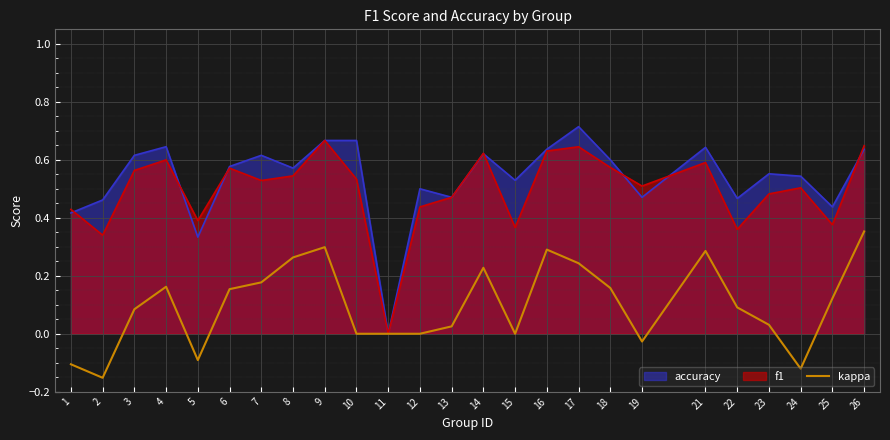

Which series has the largest range (max minus min)?

accuracy